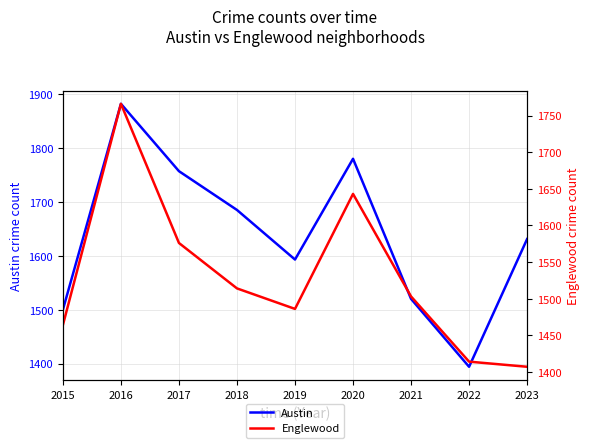

List the series in order of their peak value, highest first.

Austin, Englewood